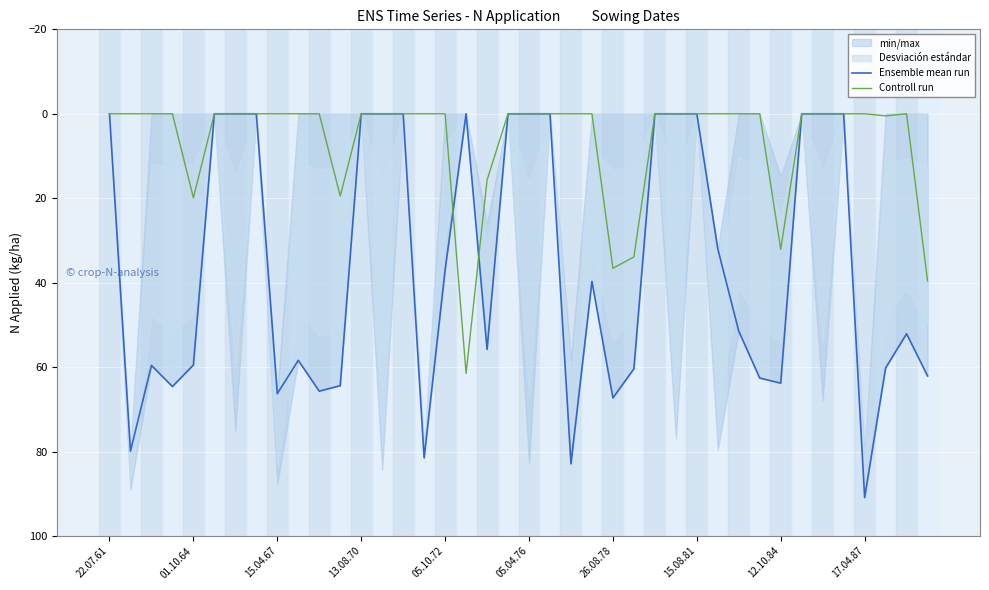

What is the difference between the maximum and minimum values in the Controll run series?

61.5